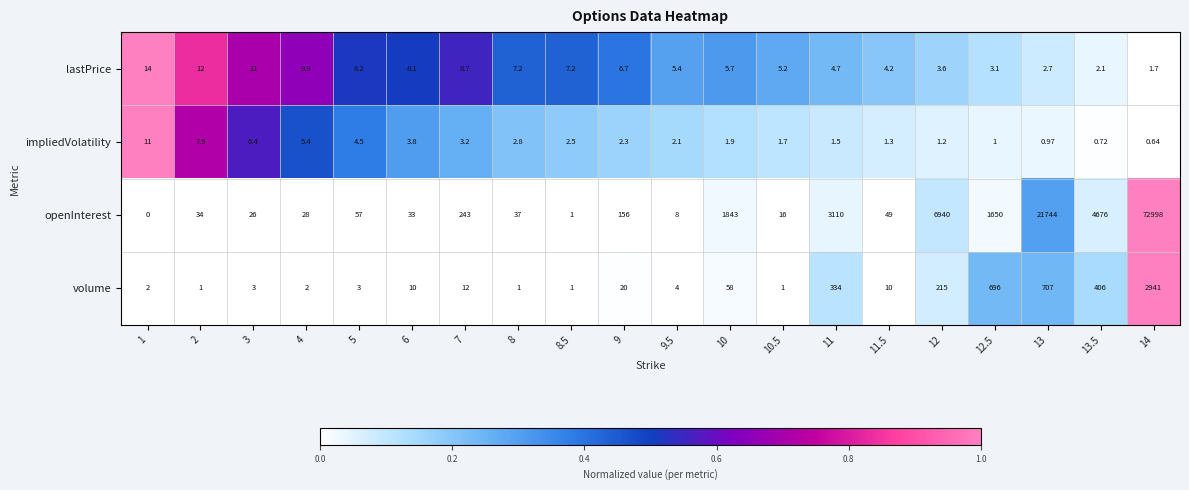

What is the spread (max minus min) of values at 13.5?

4675.3